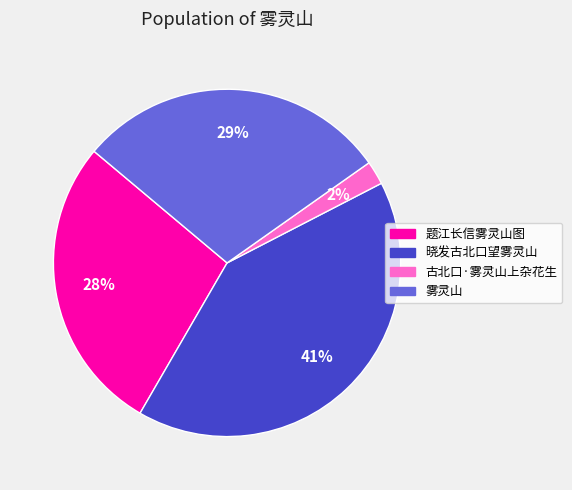

Between 晓发古北口望雾灵山 and 雾灵山, which is larger?

晓发古北口望雾灵山